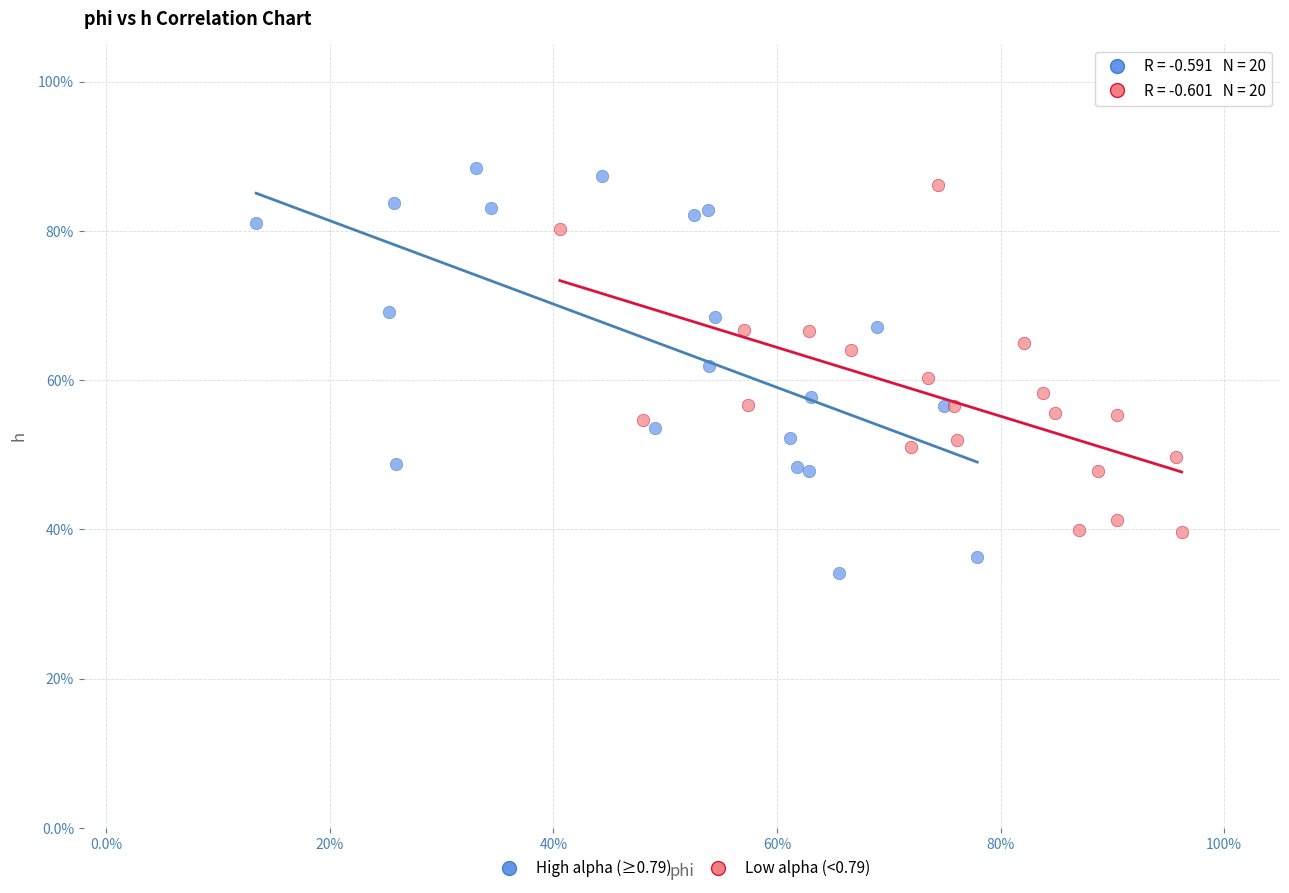

What are all the series names shown in the legend?

High alpha (≥0.79), Low alpha (<0.79)